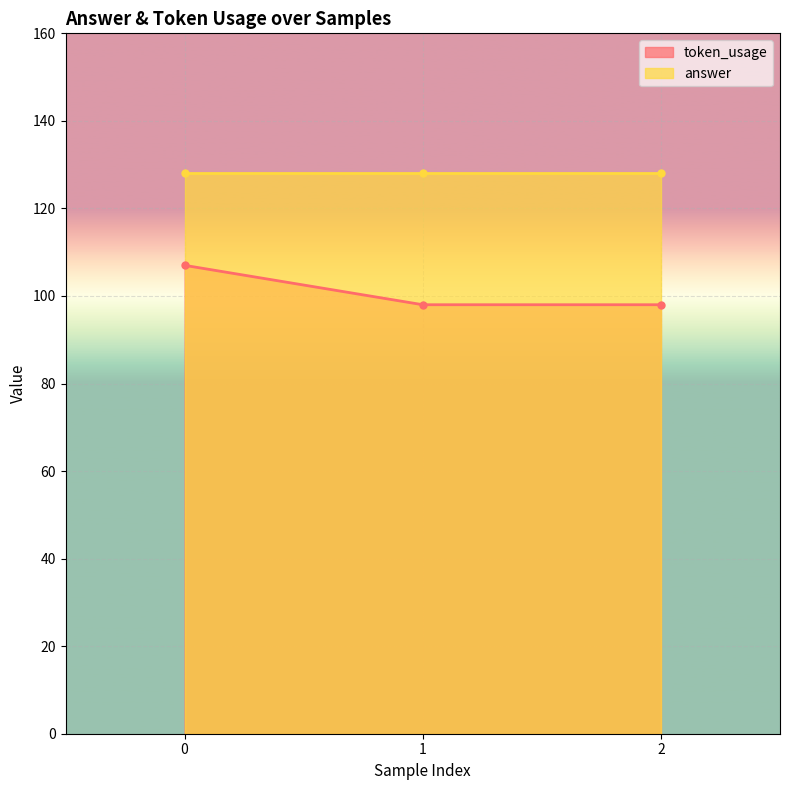

Rank the categories by value from lowest to highest.

1, 2, 0